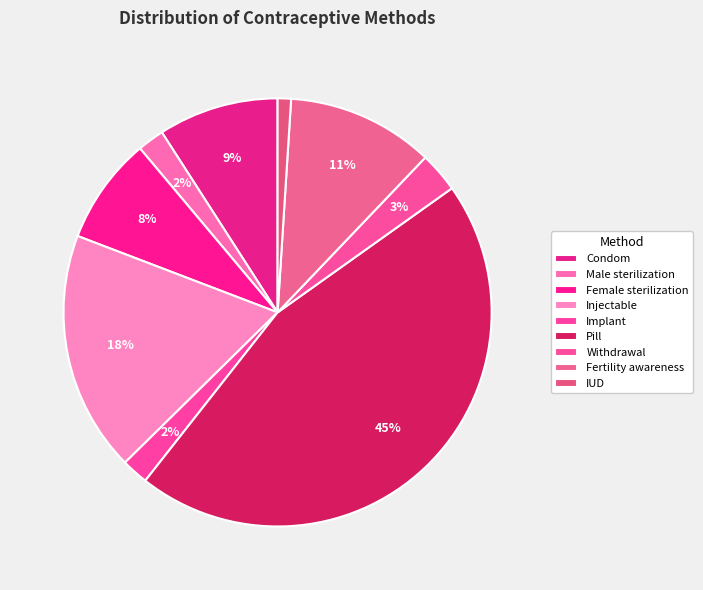

Count the number of slices in the pie.

9